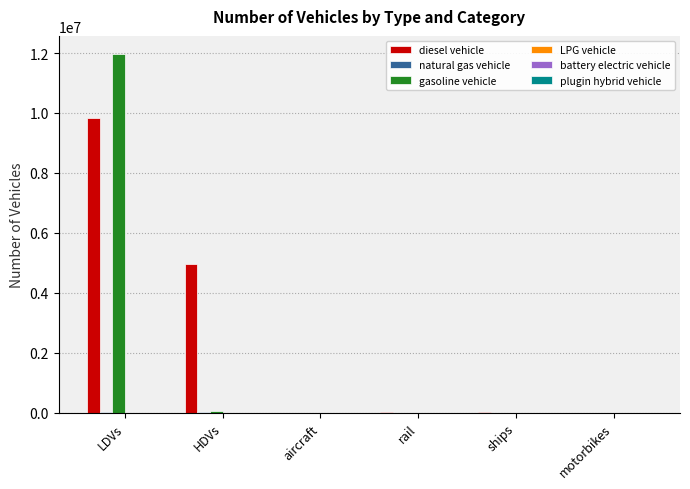

The gasoline vehicle series shows 3832912.4 at motorbikes. True or false?

False